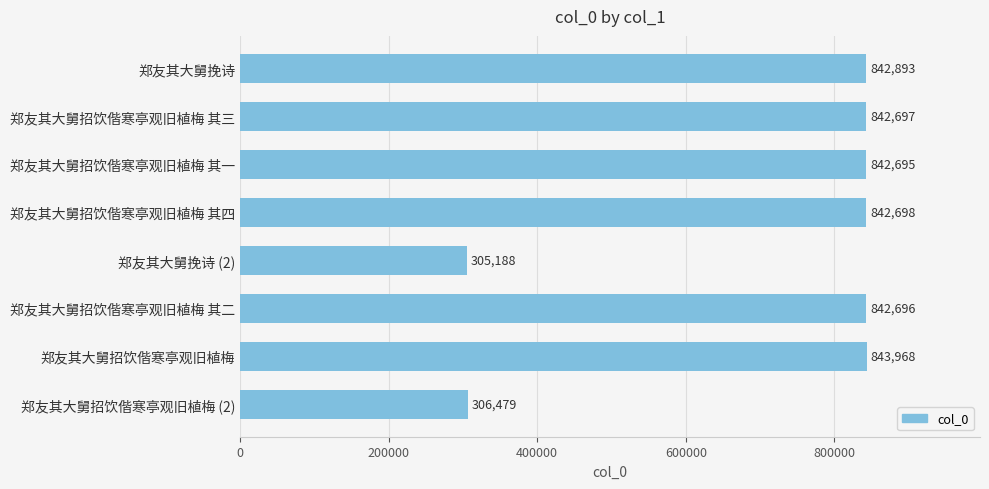

Count the number of categories in the chart.

8